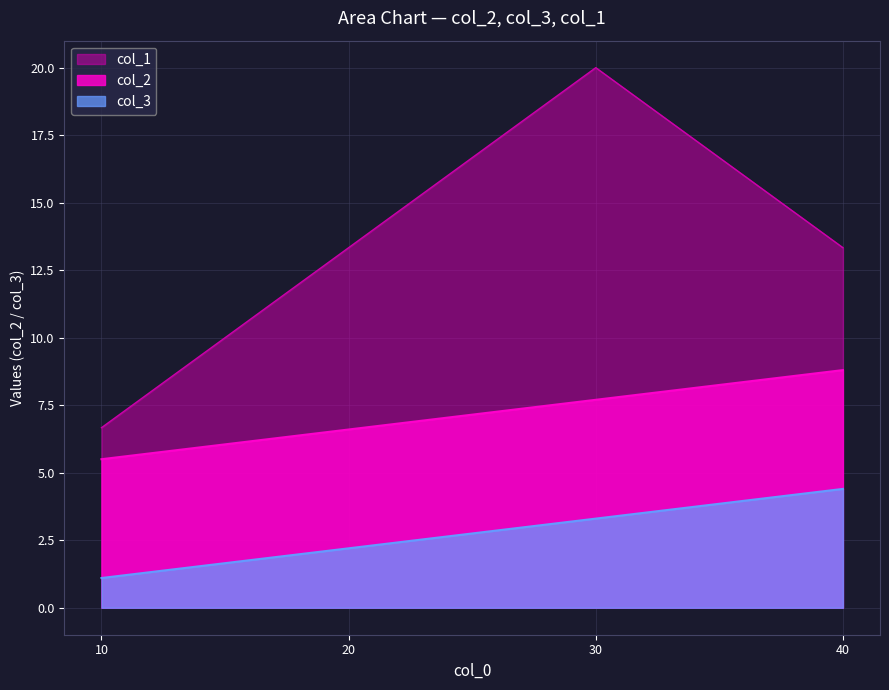

The col_3 series shows 1.1 at 10. True or false?

True